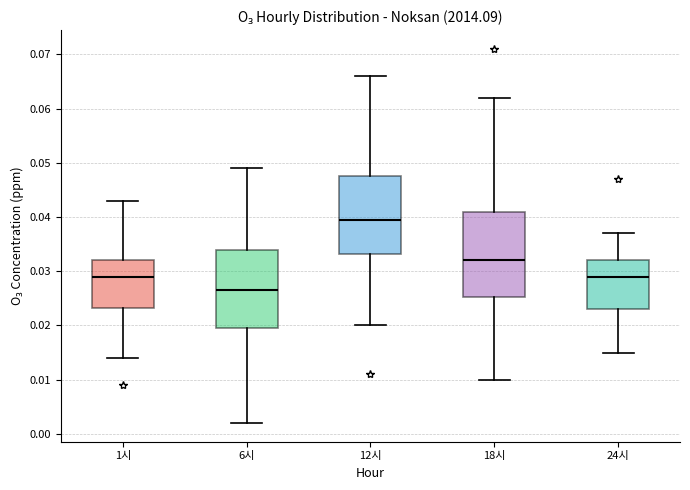

Which box has the lowest median line?

6시